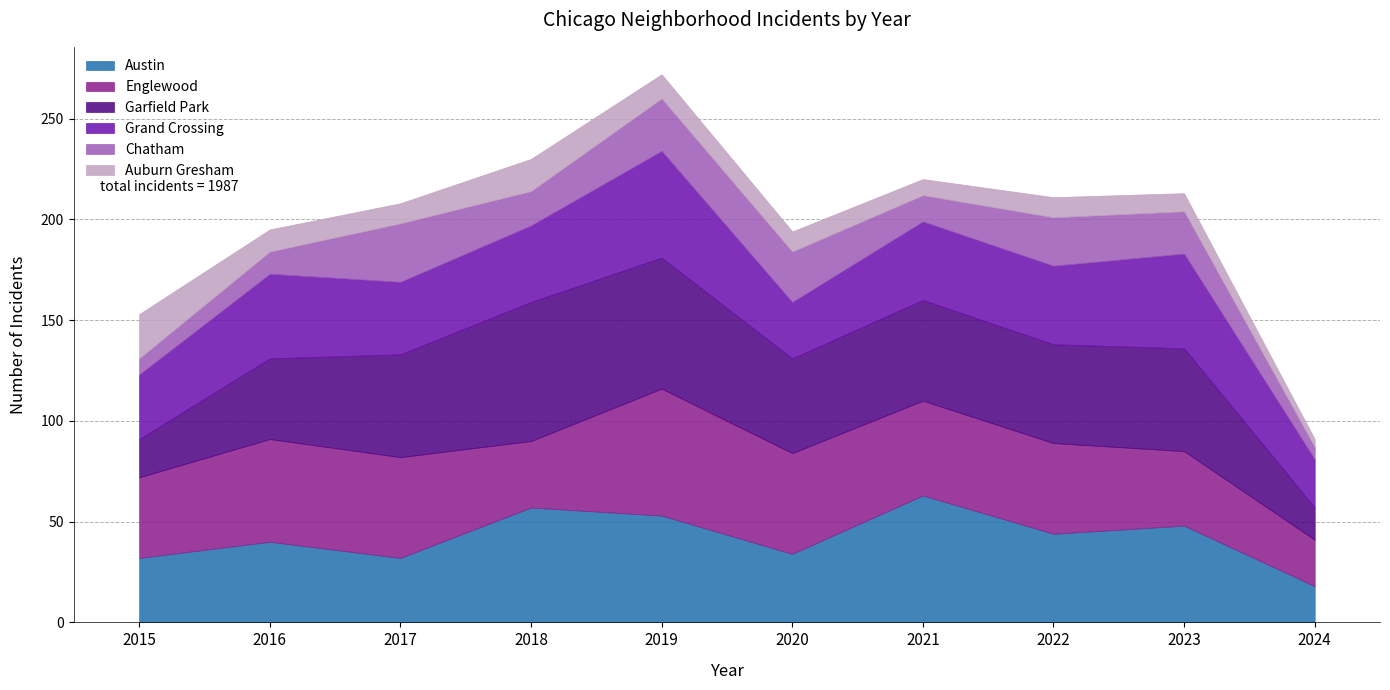

What is the sum of the Englewood values at 2016 and 2018?

84